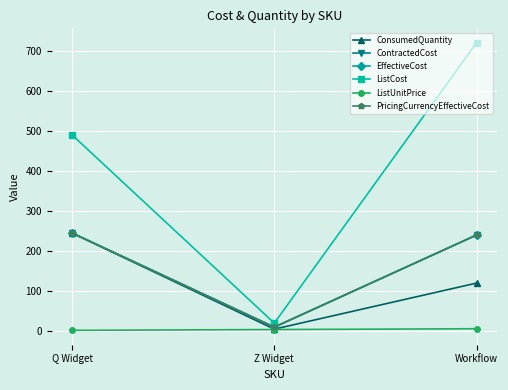

The ListUnitPrice series shows 6 at Workflow. True or false?

True